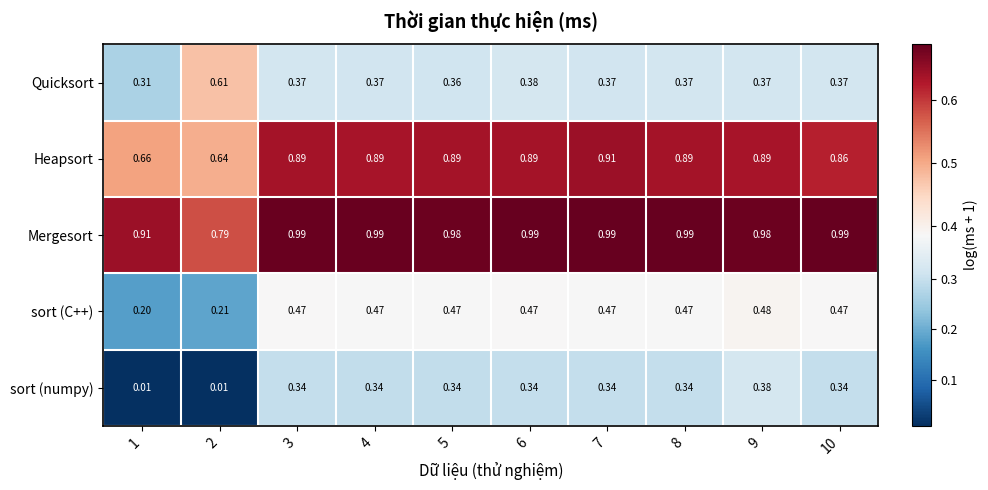

Which series has the widest spread of values?

sort (numpy)